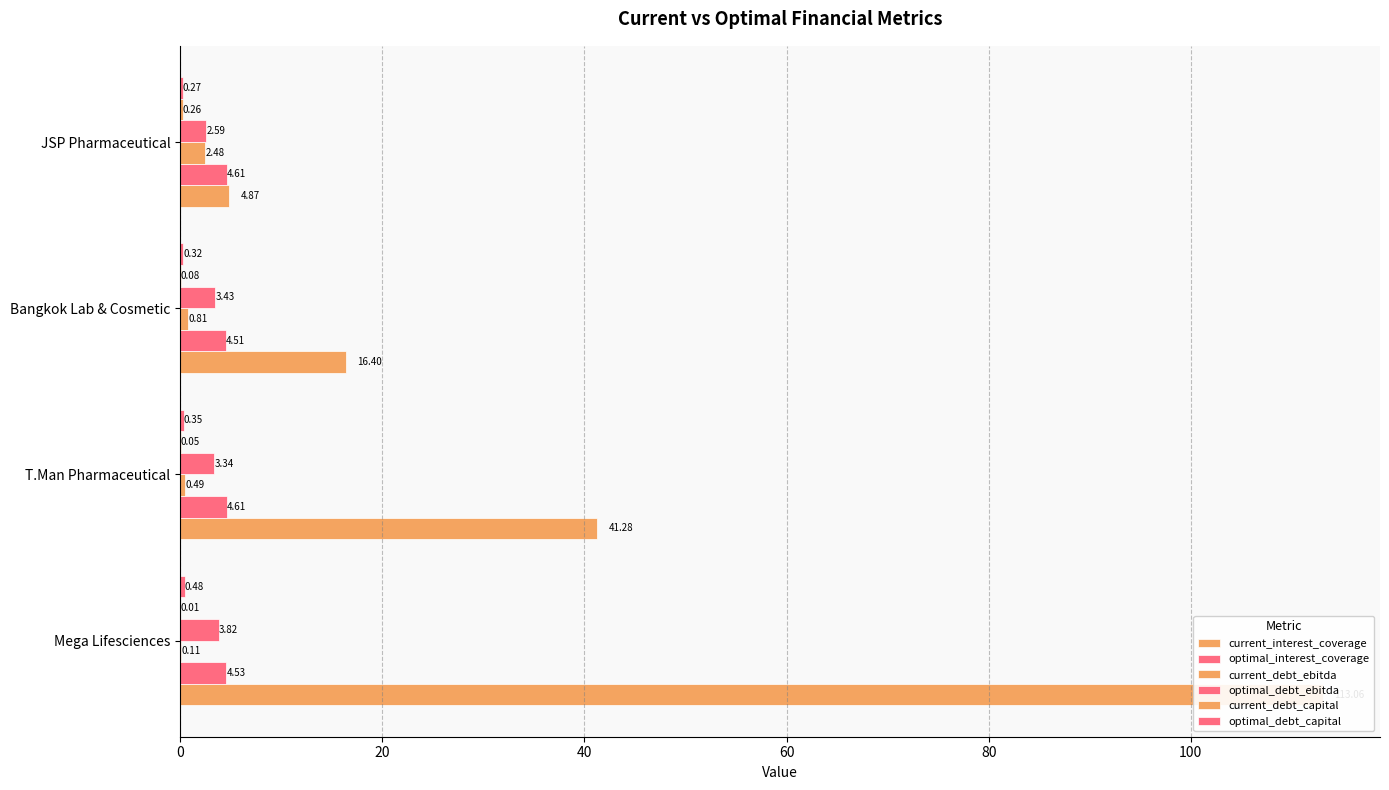

Which series has the largest total across all categories?

current_interest_coverage